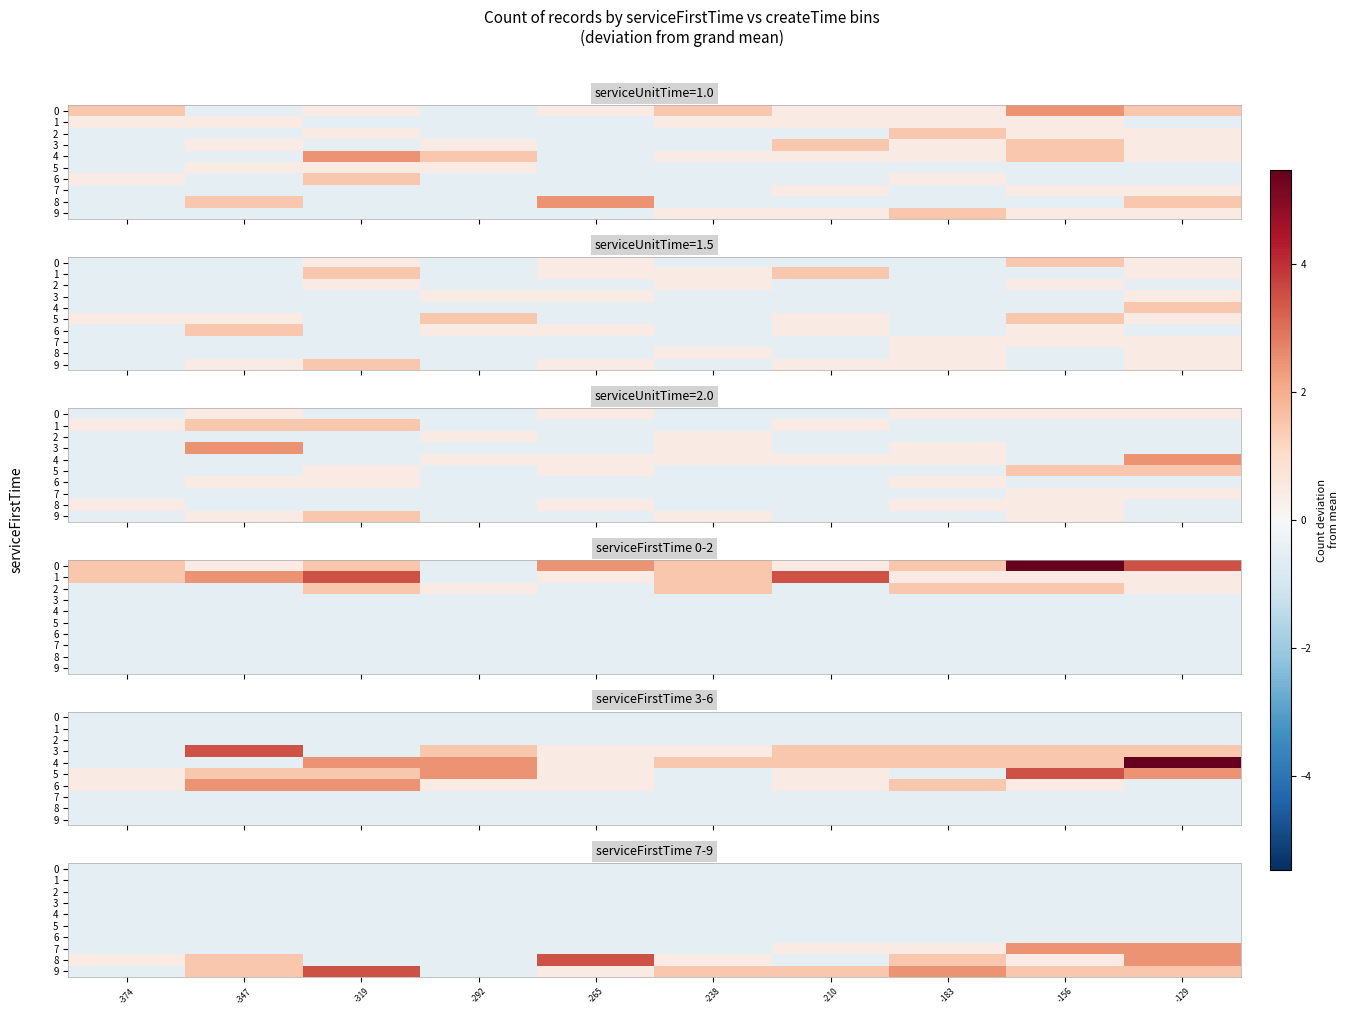

Which series has the widest spread of values?

8